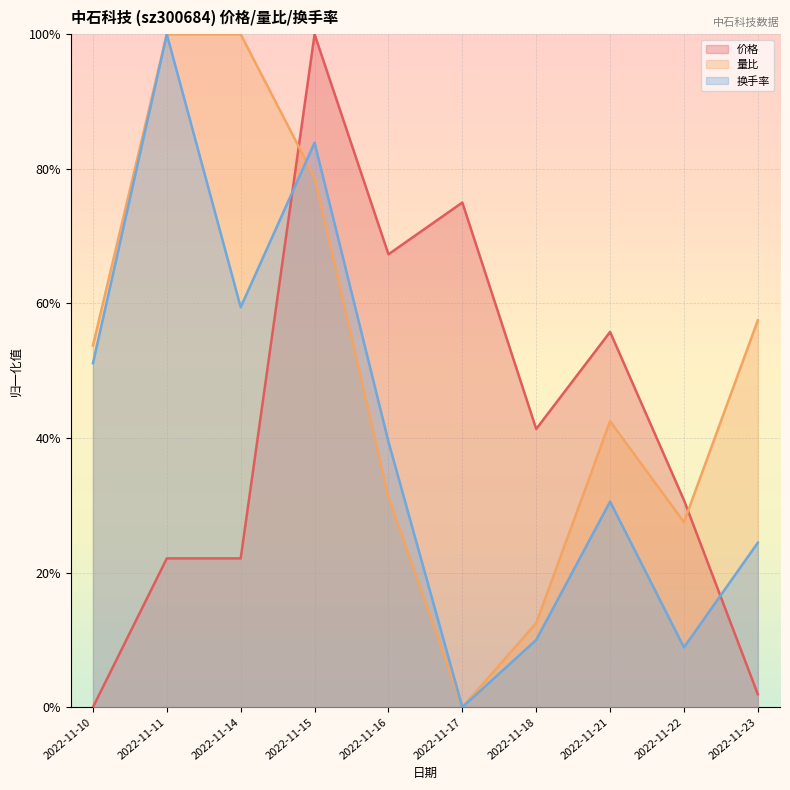

How many values in the 价格 series exceed 0?

9